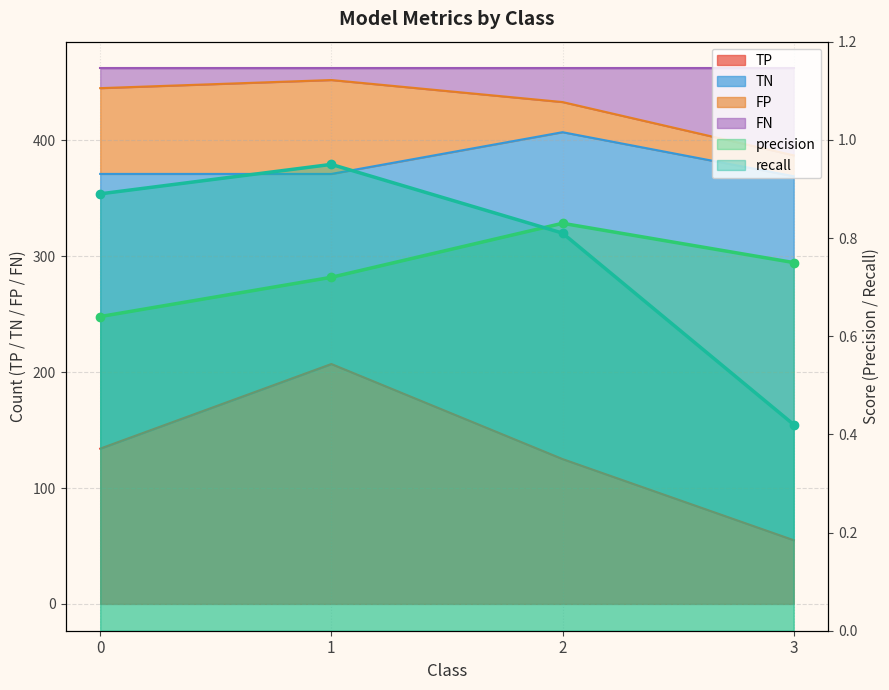

How many interior local peaks does the recall series have?

1